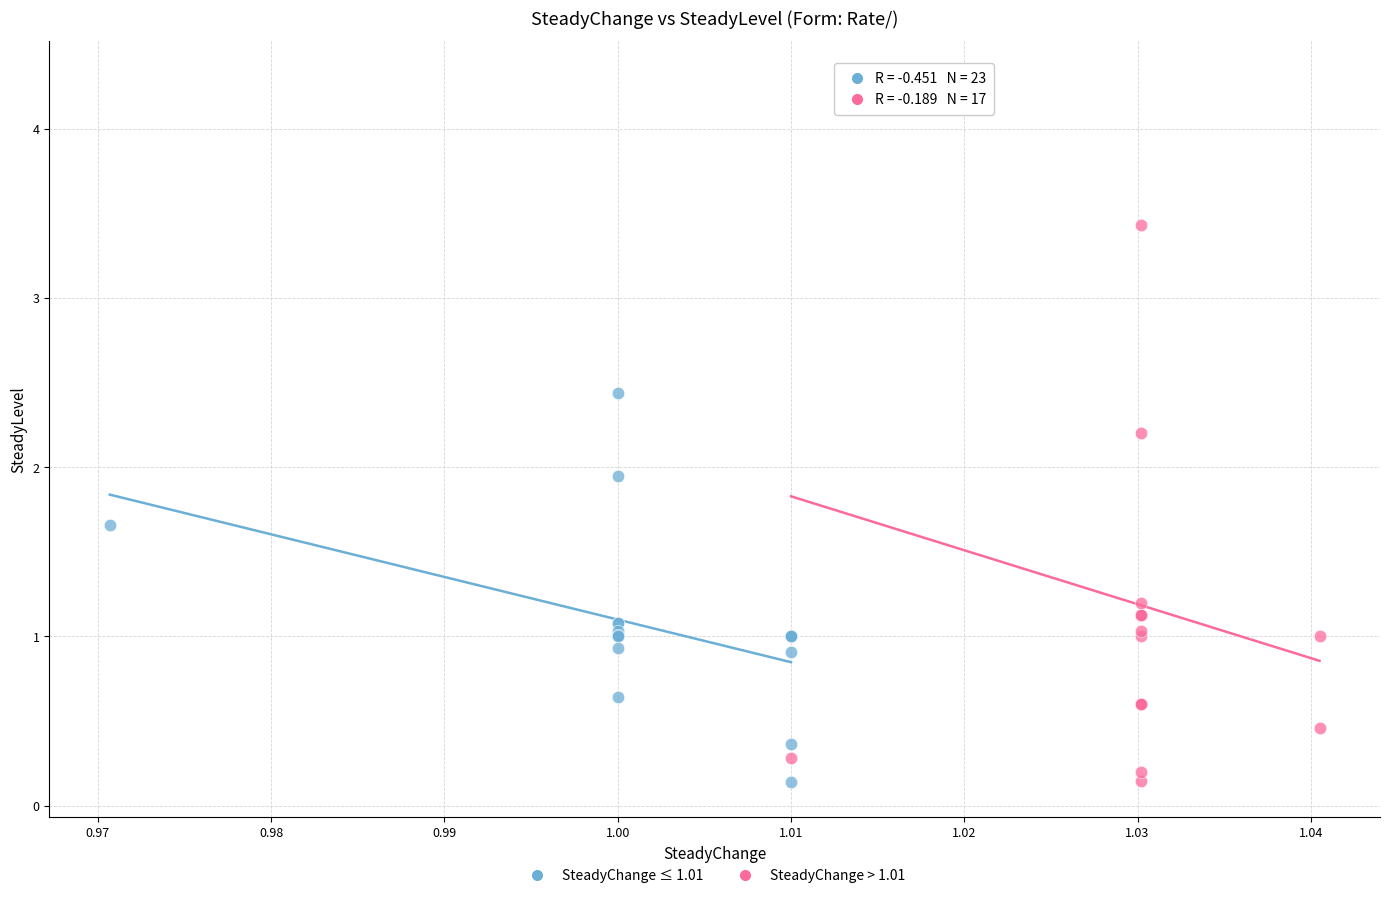

Which series reaches the maximum Y coordinate?

SteadyChange > 1.01